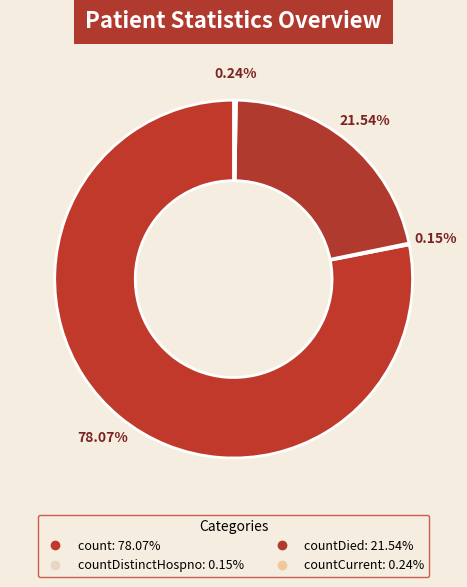

Does any single category account for the majority?

Yes